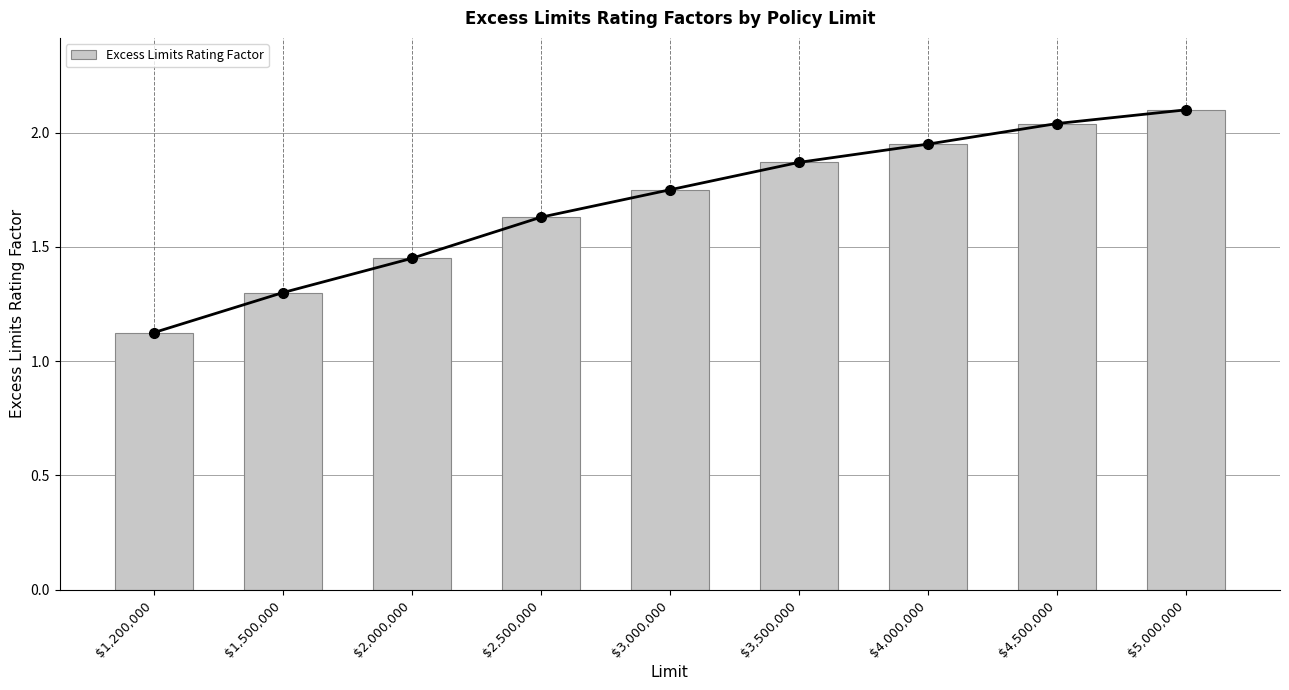

What is the maximum value shown in the chart?

2.1